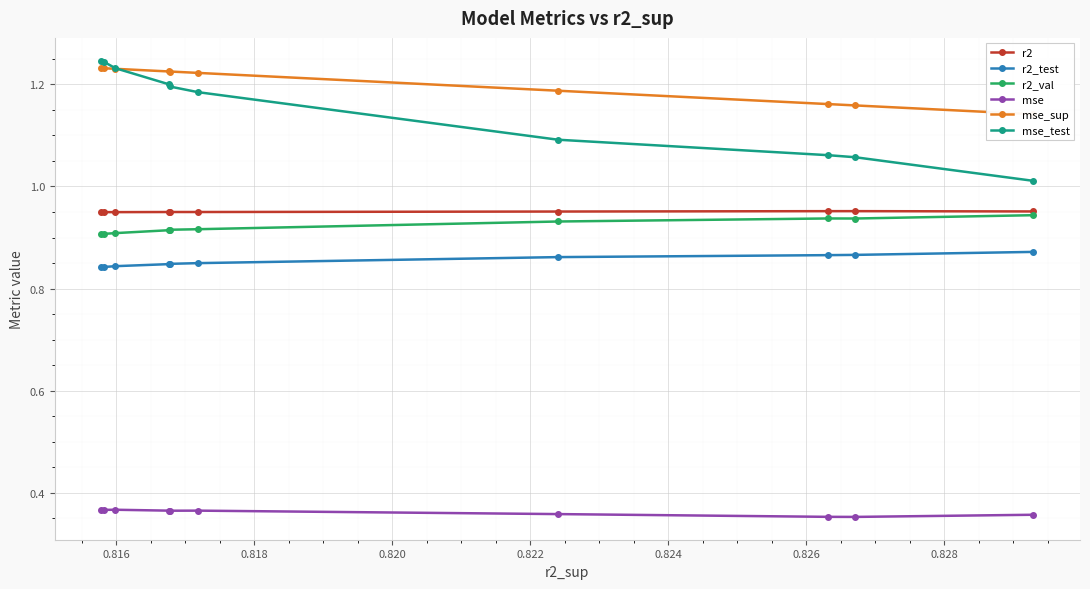

What are all the series names shown in the legend?

r2, r2_test, r2_val, mse, mse_sup, mse_test